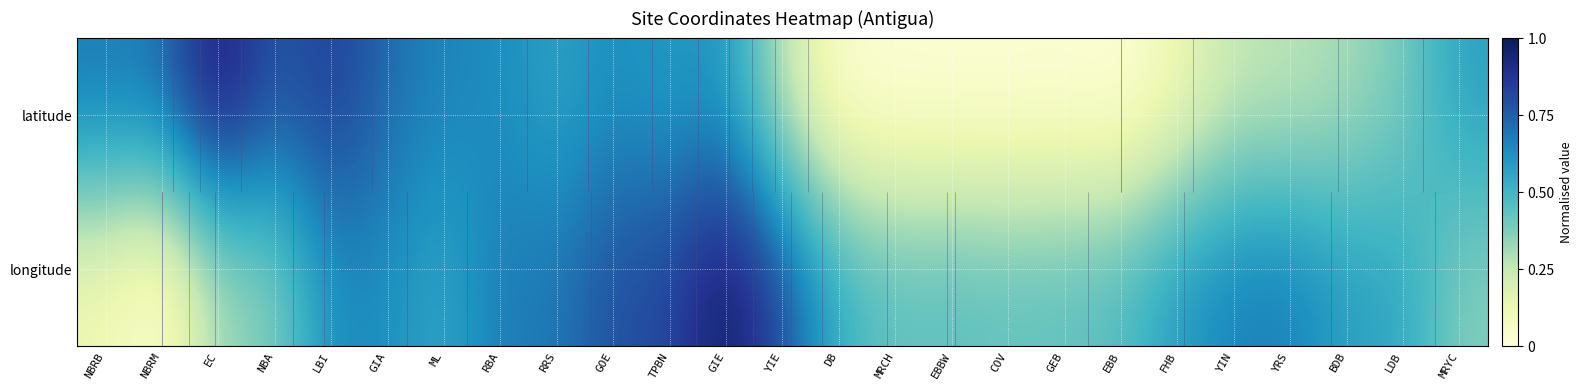

List the series in order of their peak value, highest first.

latitude, longitude